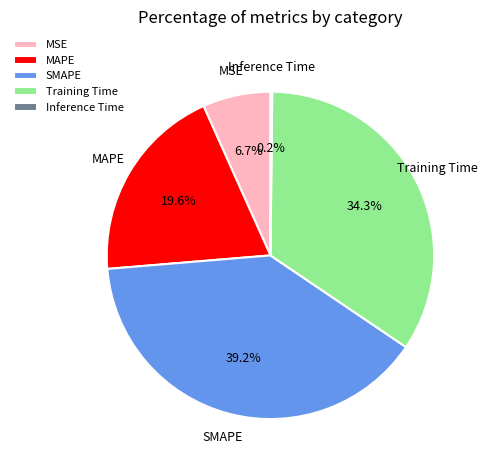

What is the ratio of the value at MSE to the value at MAPE?

0.3